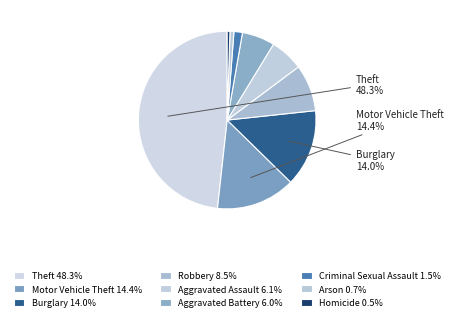

How many slices are in this pie chart?

9